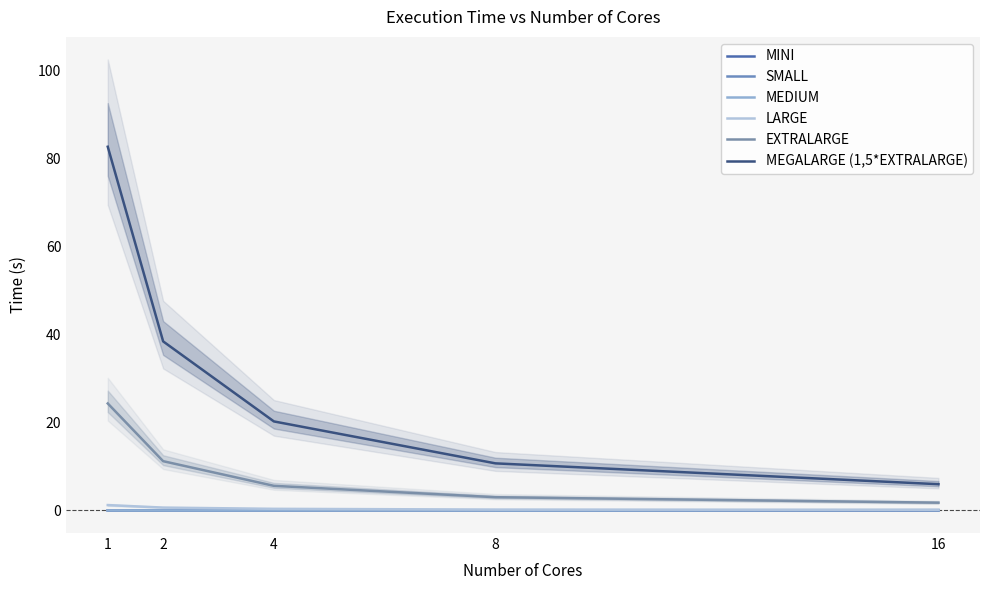

Which series has the largest total across all categories?

MEGALARGE (1,5*EXTRALARGE)